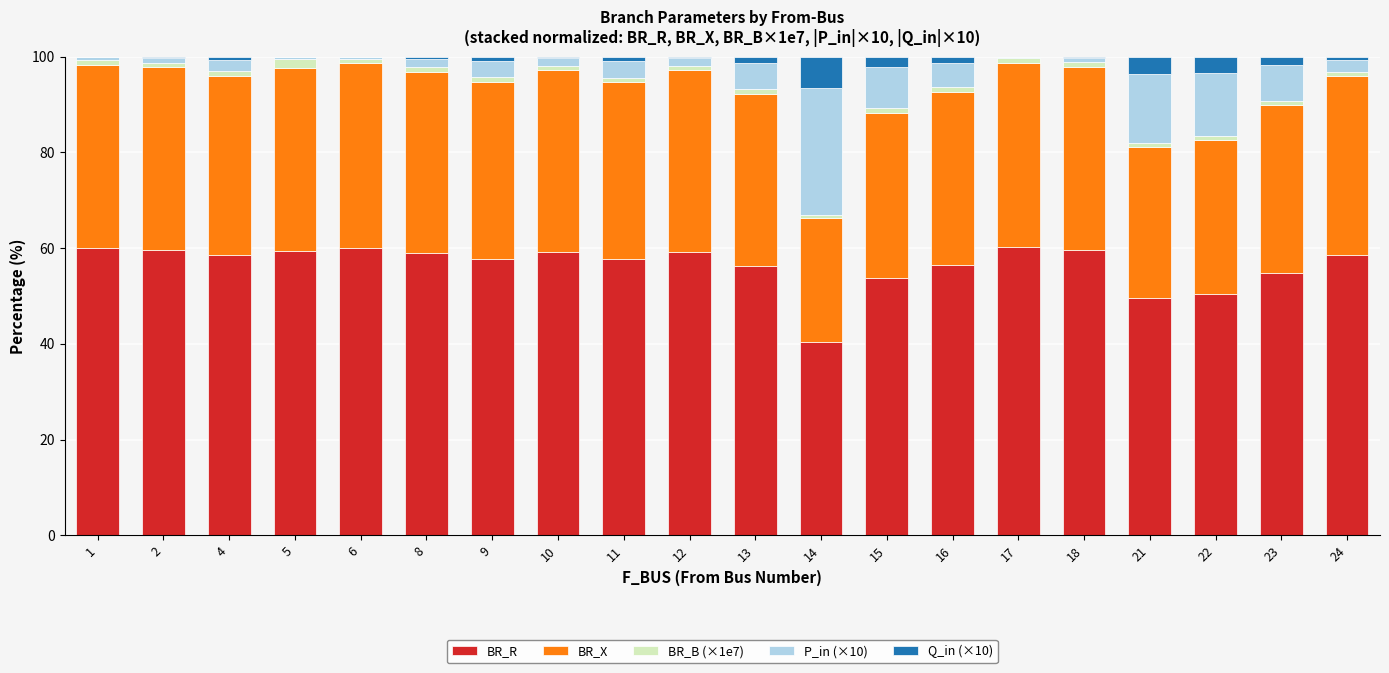

What is the highest value of the BR_R series?

60.1